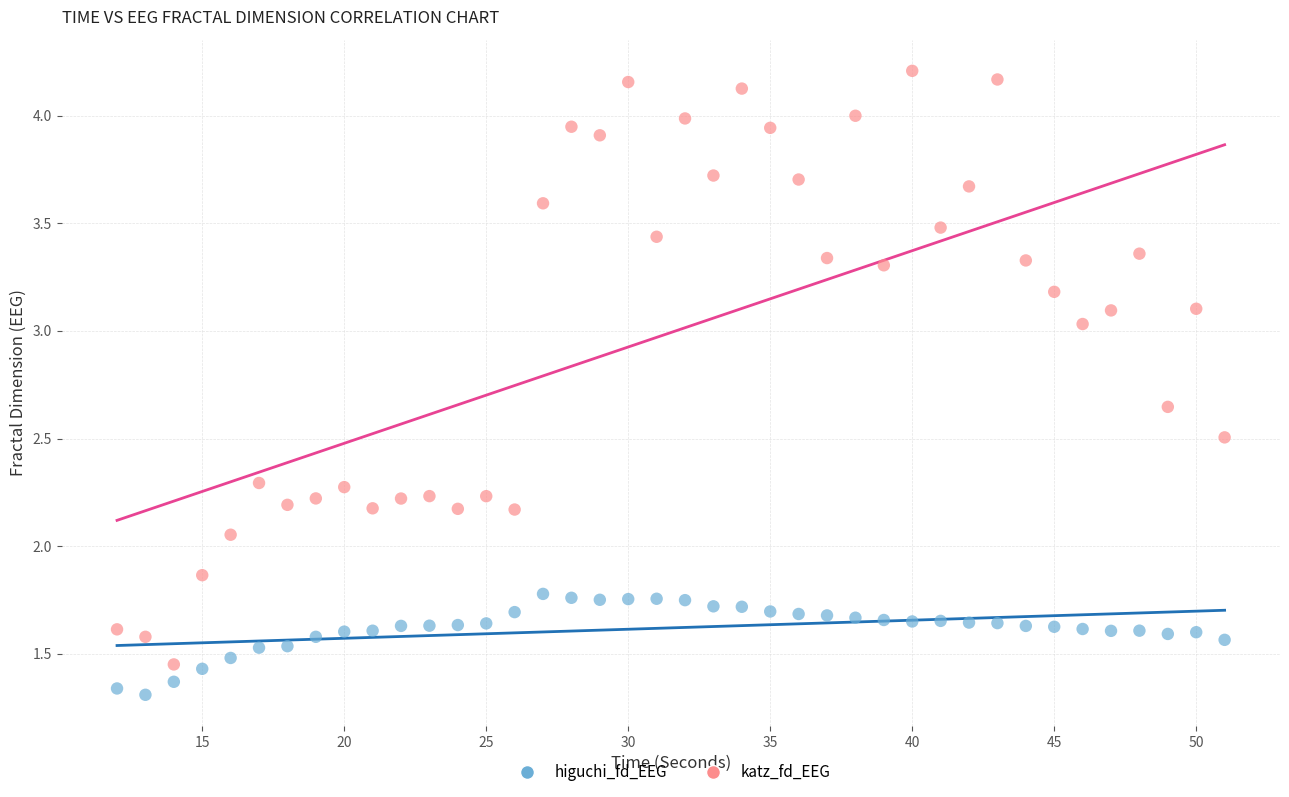

Which series contains the highest Y value?

katz_fd_EEG